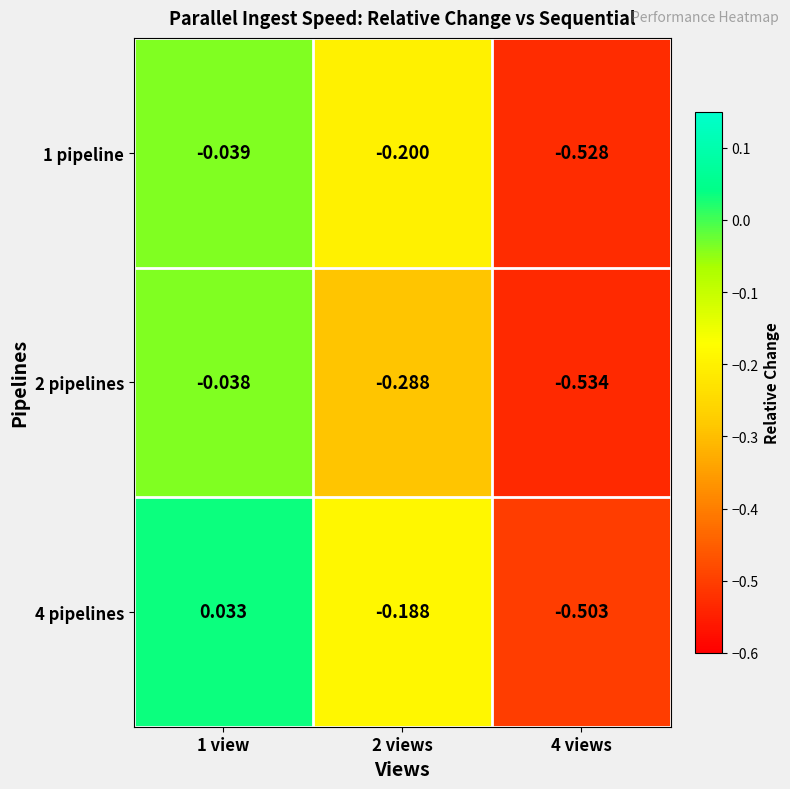

List the series in order of their overall mean, lowest first.

2 pipelines, 1 pipeline, 4 pipelines